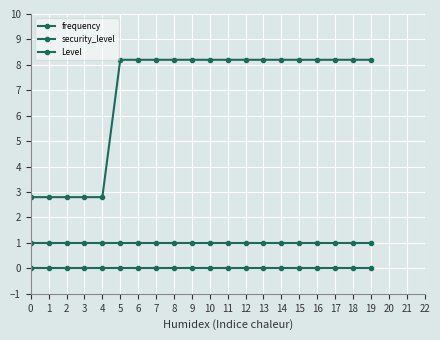

How many lines are shown in the chart?

3